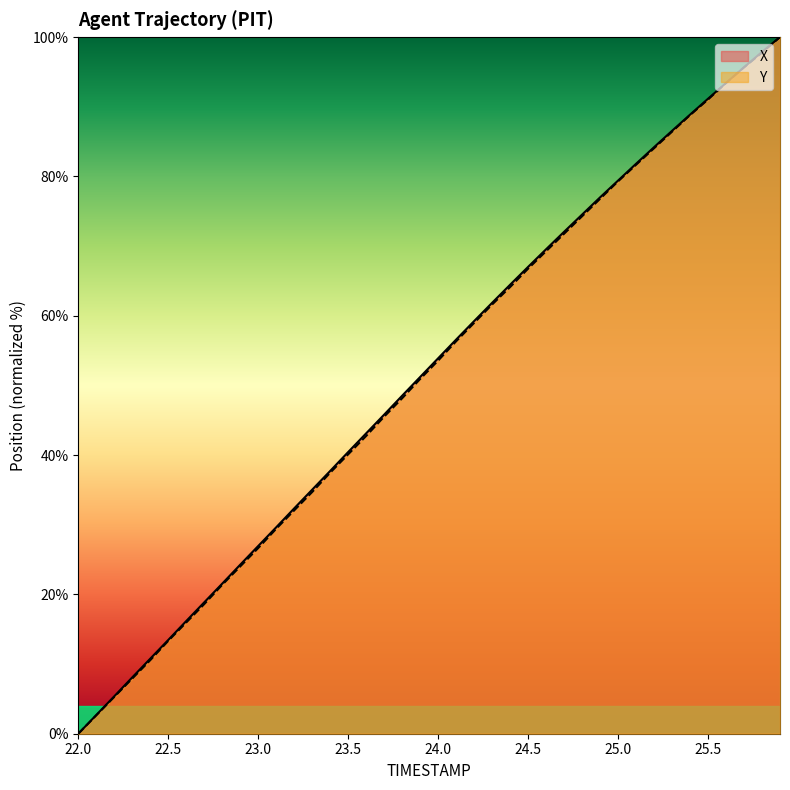

List the series in order of their peak value, lowest first.

X, Y